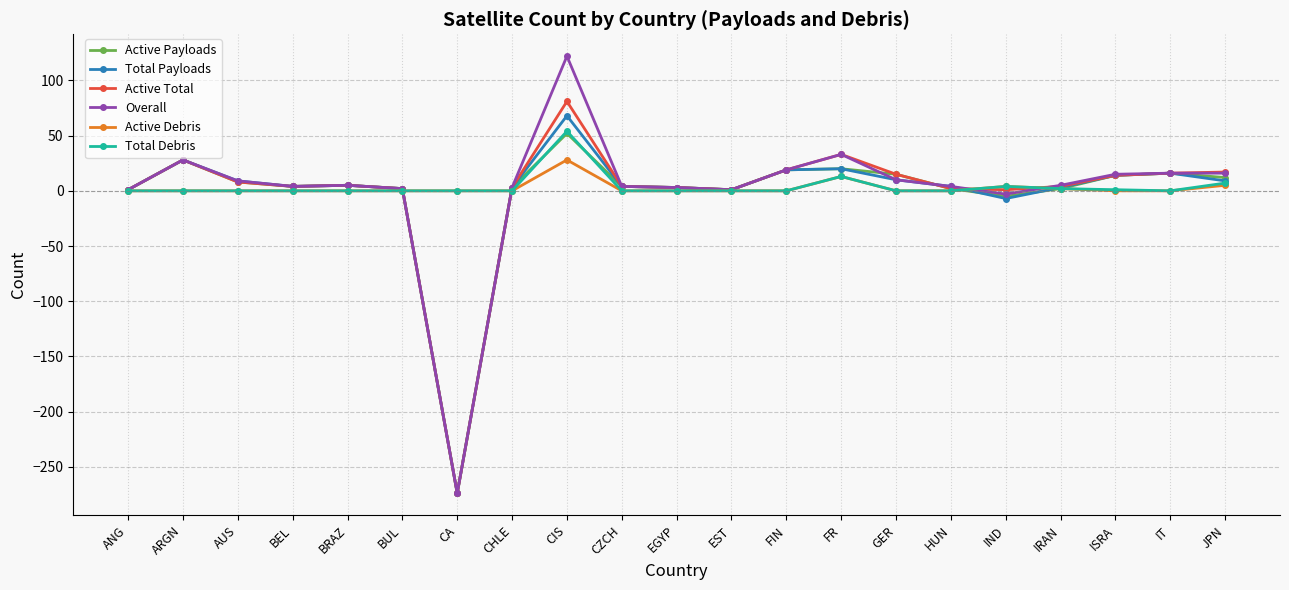

What is the value of the Active Debris point at the 9th from the left?

28